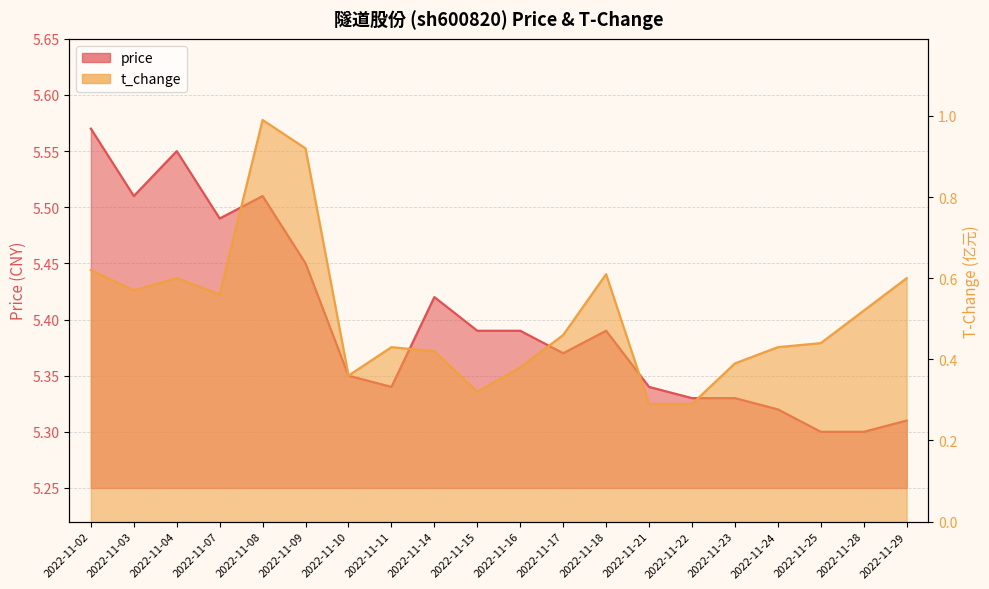

What is the value of the t_change point at the 17th from the left?

0.4